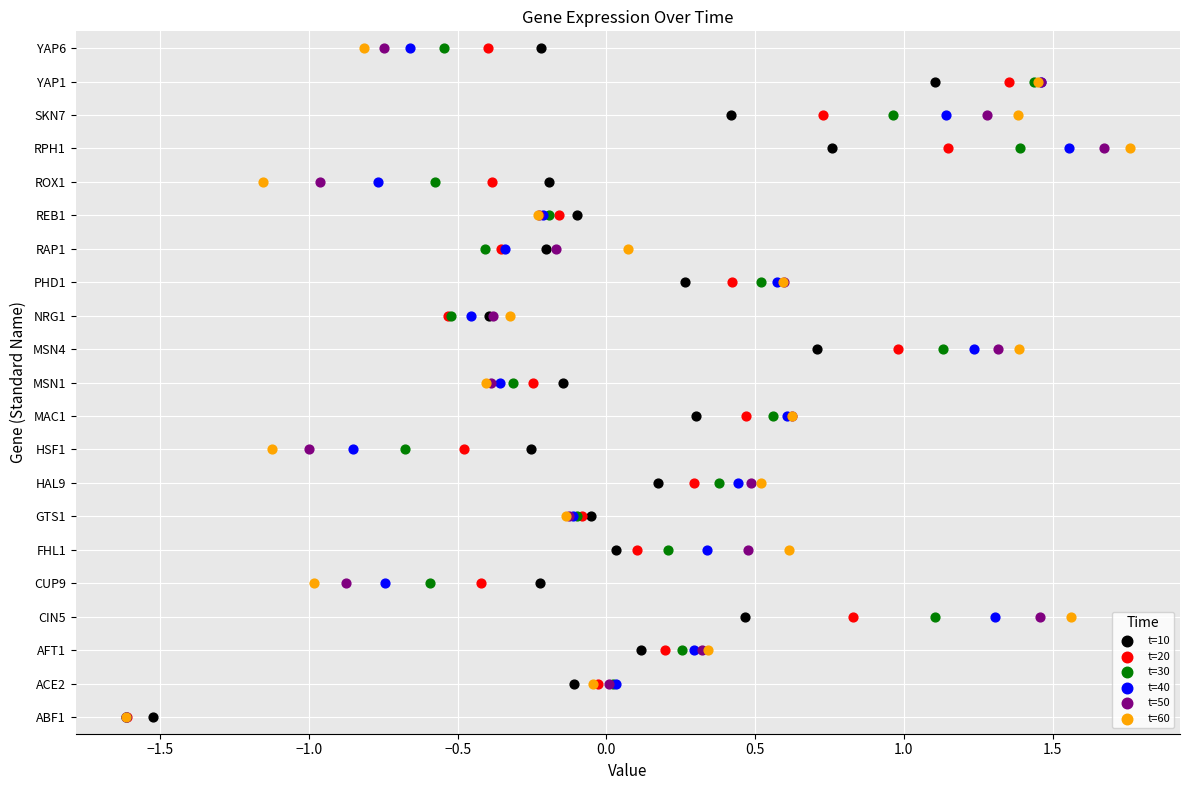

What are all the series names shown in the legend?

t=10, t=20, t=30, t=40, t=50, t=60